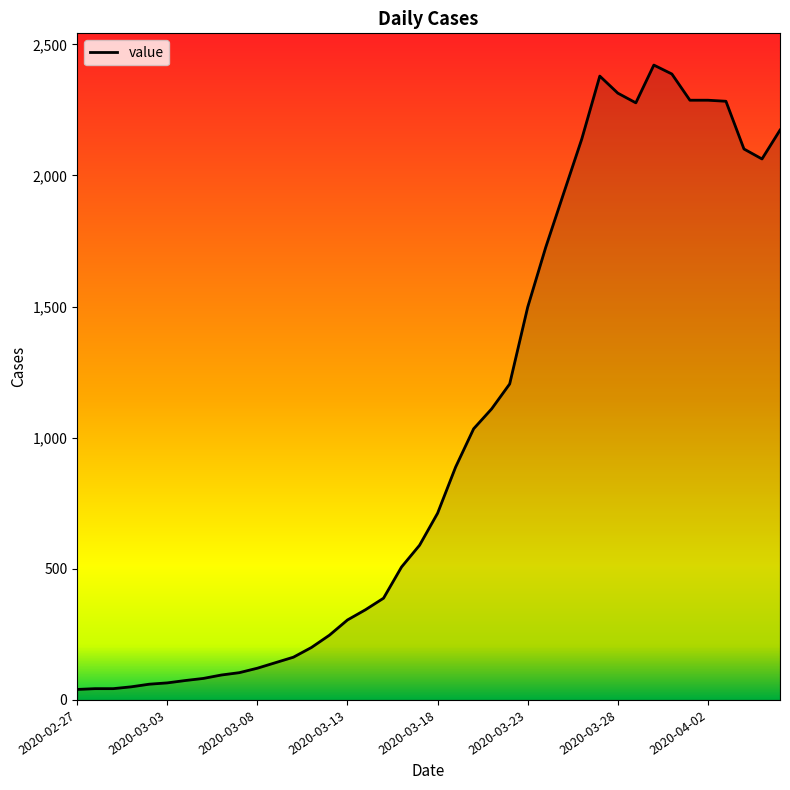

How many lines are shown in the chart?

1